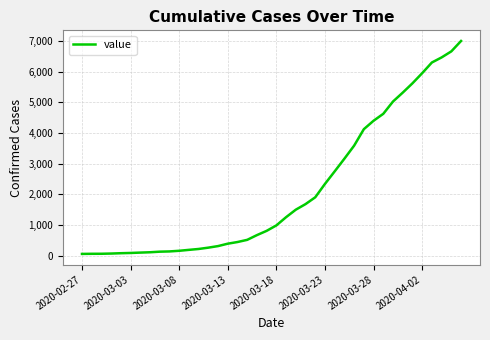

How many lines are shown in the chart?

1